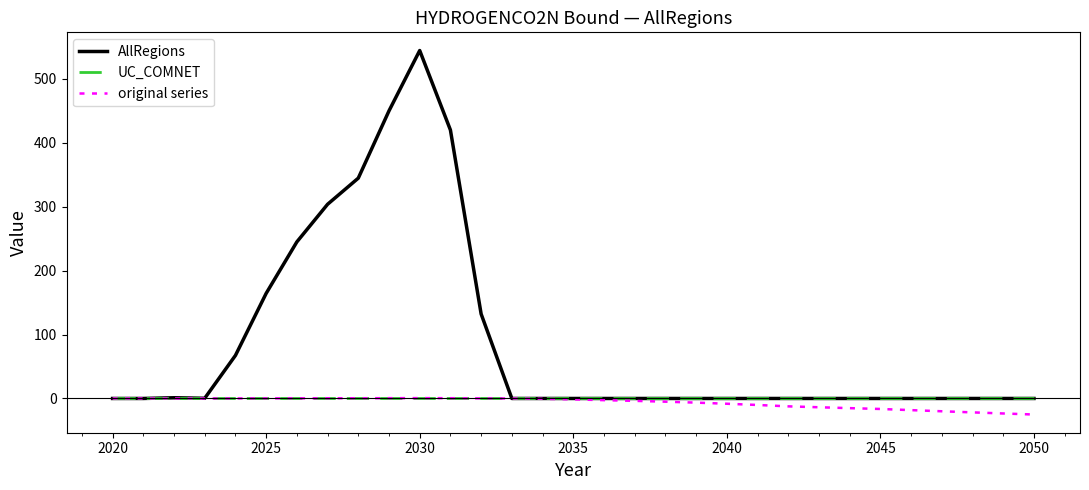

Which series has the largest range (max minus min)?

AllRegions